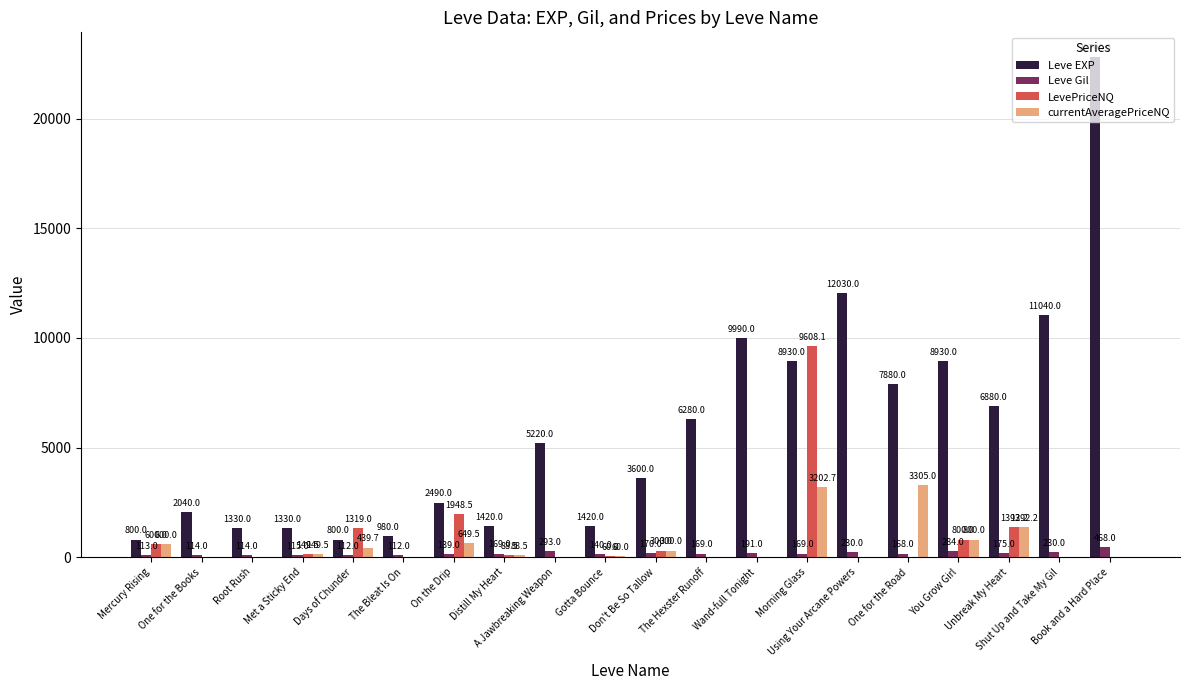

What is the maximum value shown in the chart?

22790.0